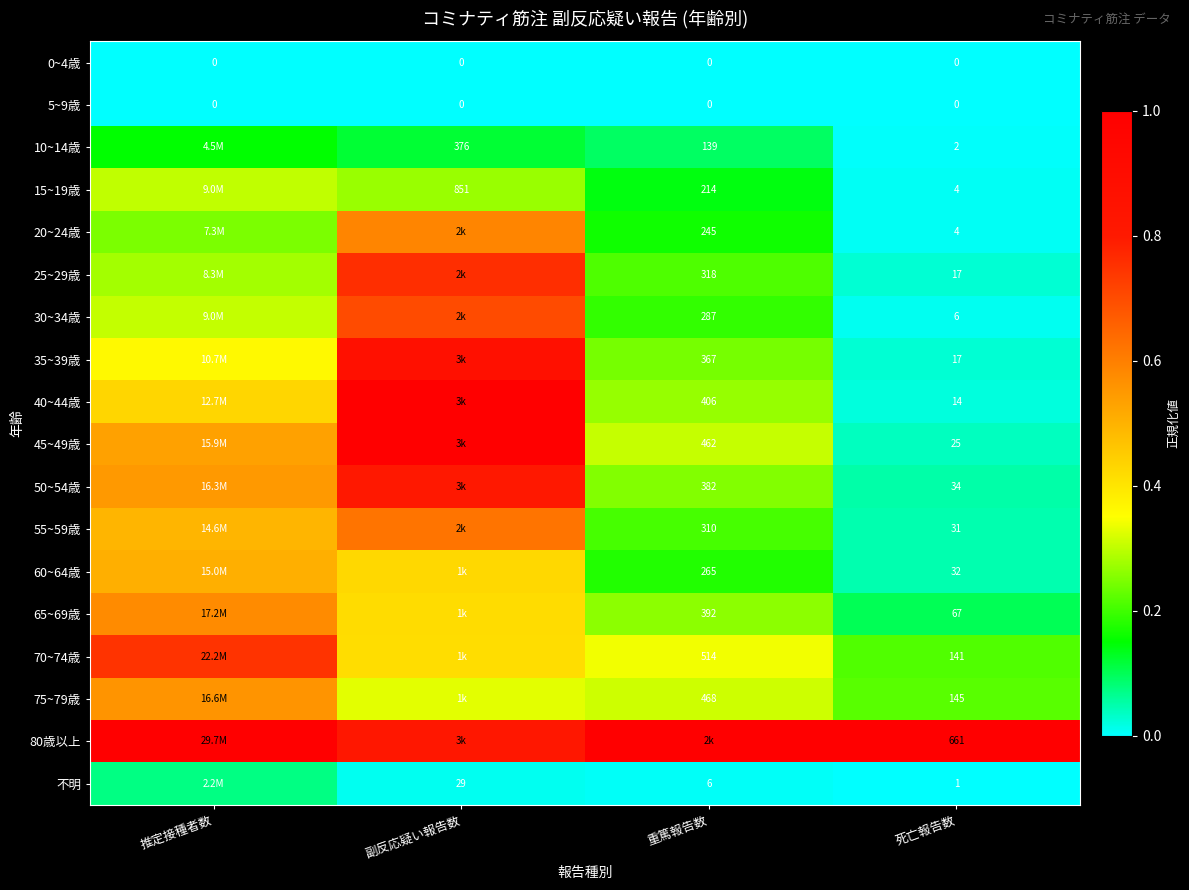

What is the difference between the highest and lowest values at 死亡報告数?

661.0